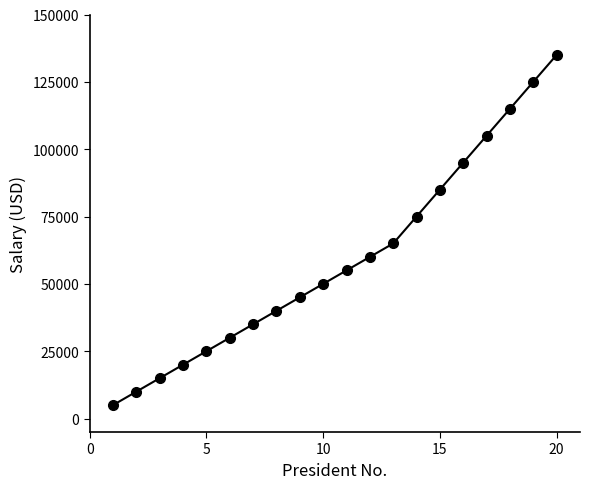

What is the difference between the second highest and second lowest values?

115000